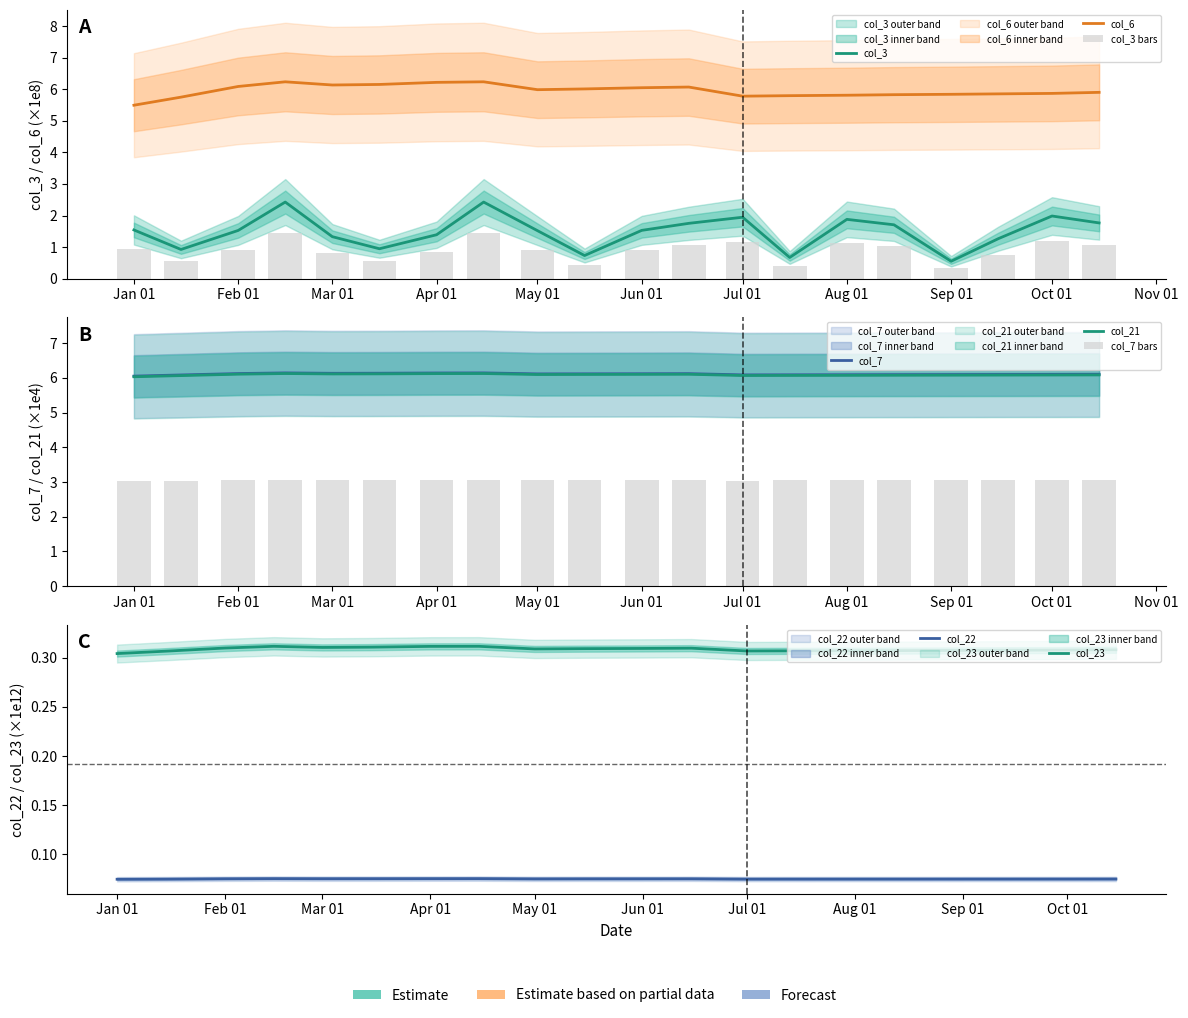

At which category is the sum across all series the highest?

2022-02-15